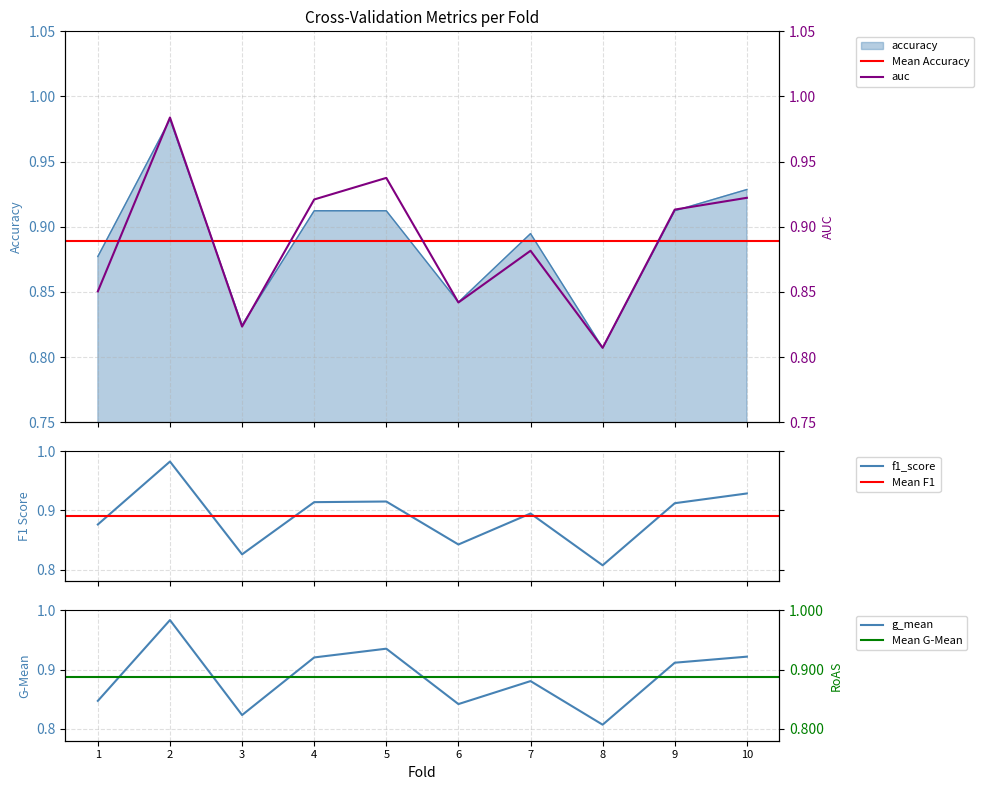

What is the value of the auc point at the 3rd from the left?

0.8